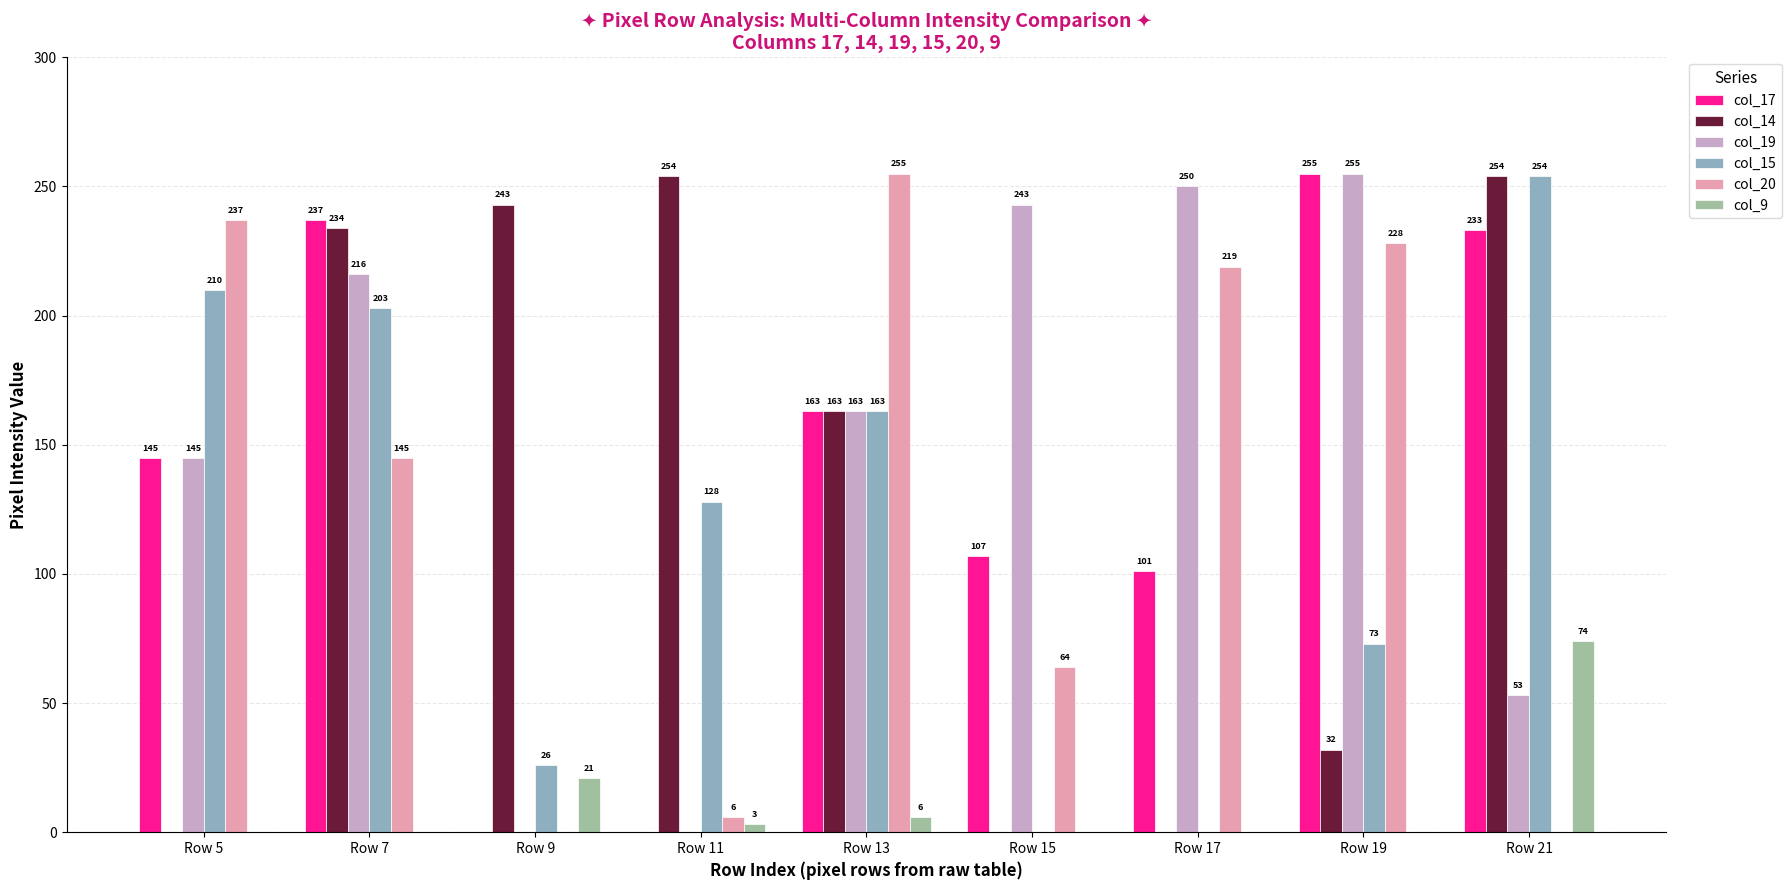

Count the number of categories in the chart.

9